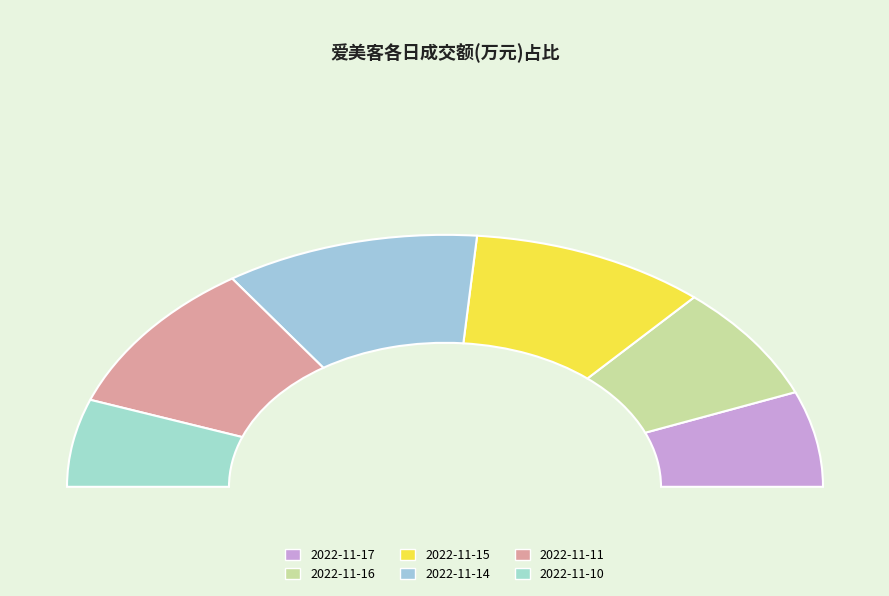

To the nearest percent, what is the average slice percentage?

17%